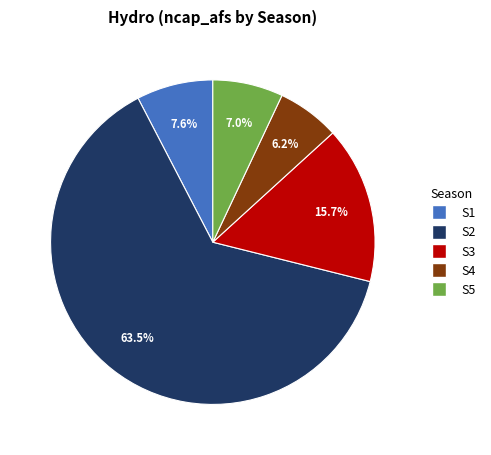

How much of the chart is everything except S3?

84.3%